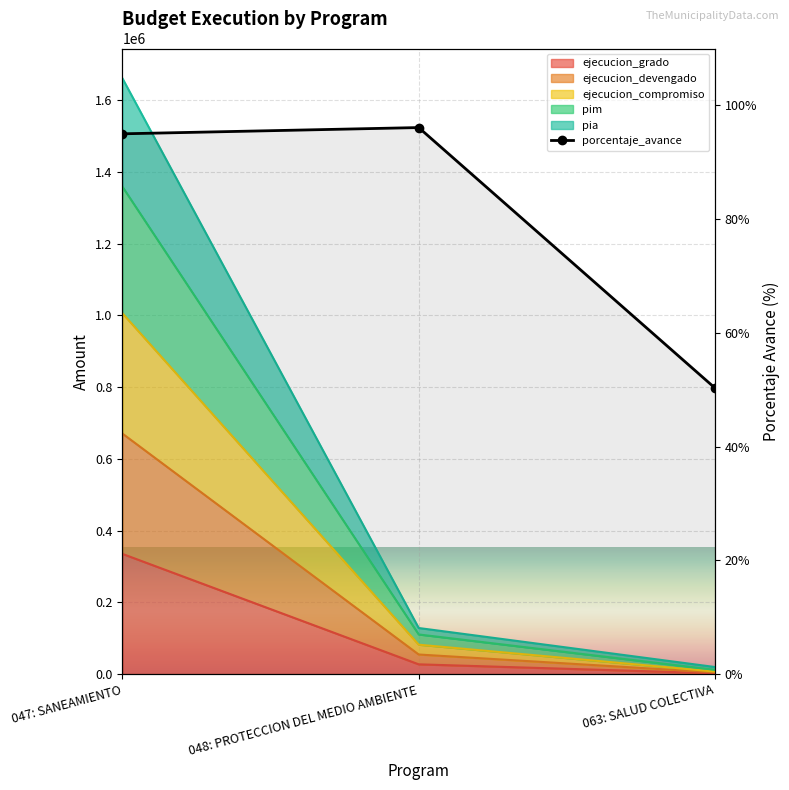

Reading right to left, extract all data points from this chart.

063: SALUD COLECTIVA=50.3	048: PROTECCION DEL MEDIO AMBIENTE=96.1	047: SANEAMIENTO=95.0